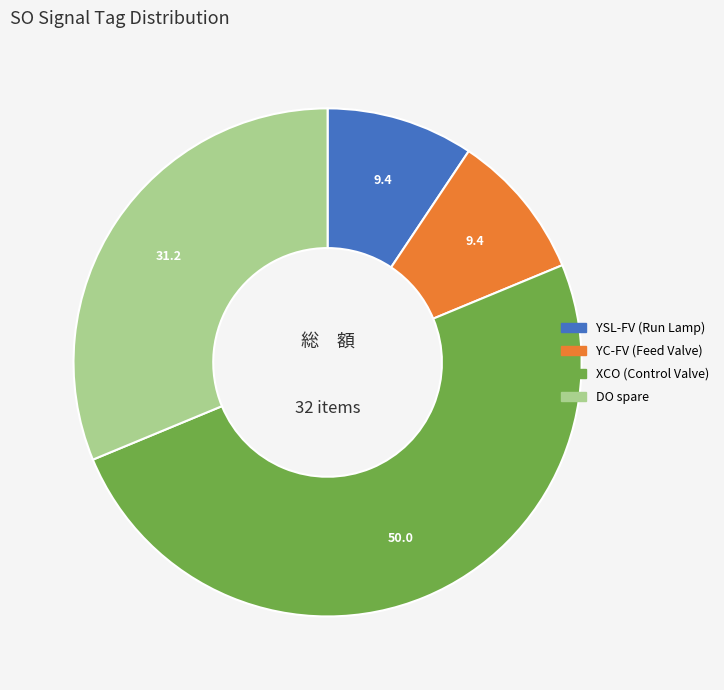

Count the number of slices in the pie.

4